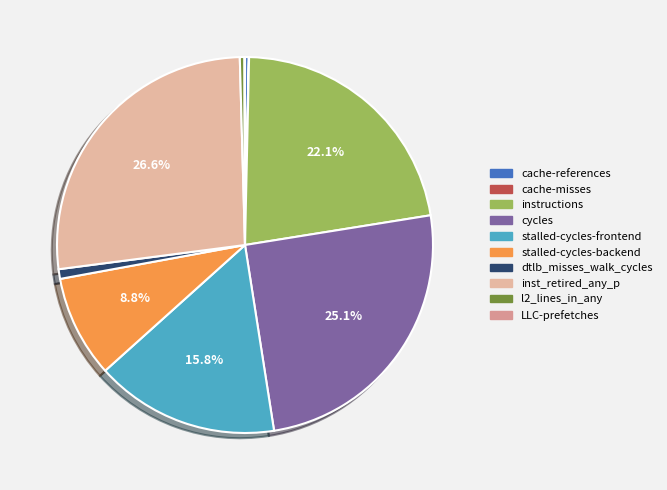

To the nearest percent, what is the difference between the largest and smallest slice percentages?

27%